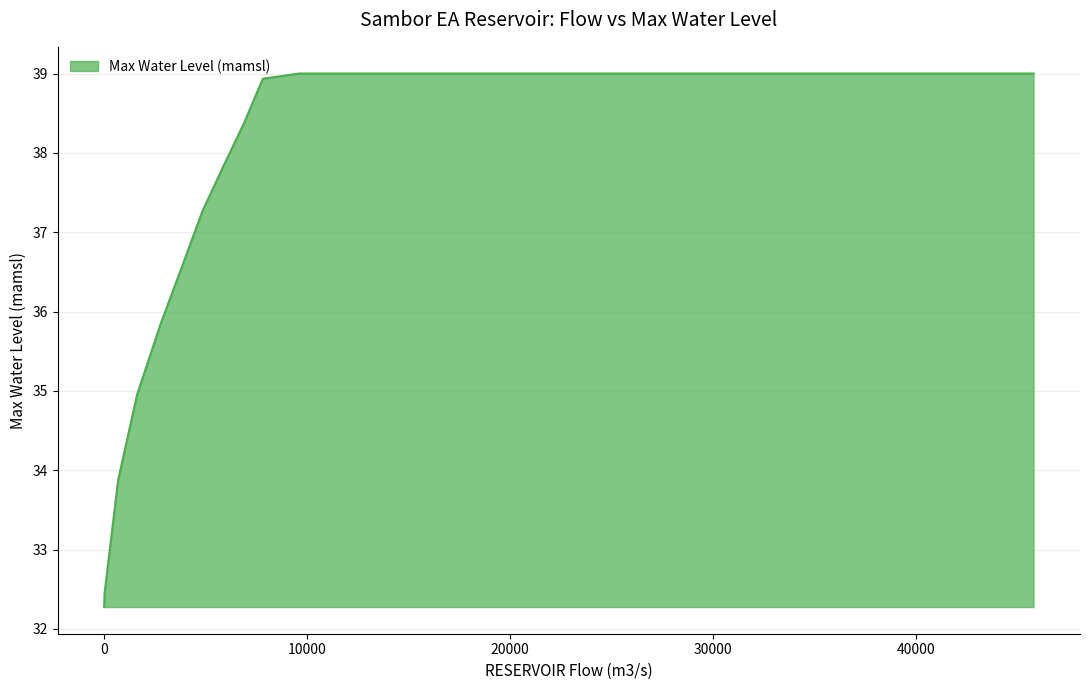

What is the smallest value displayed?

32.3